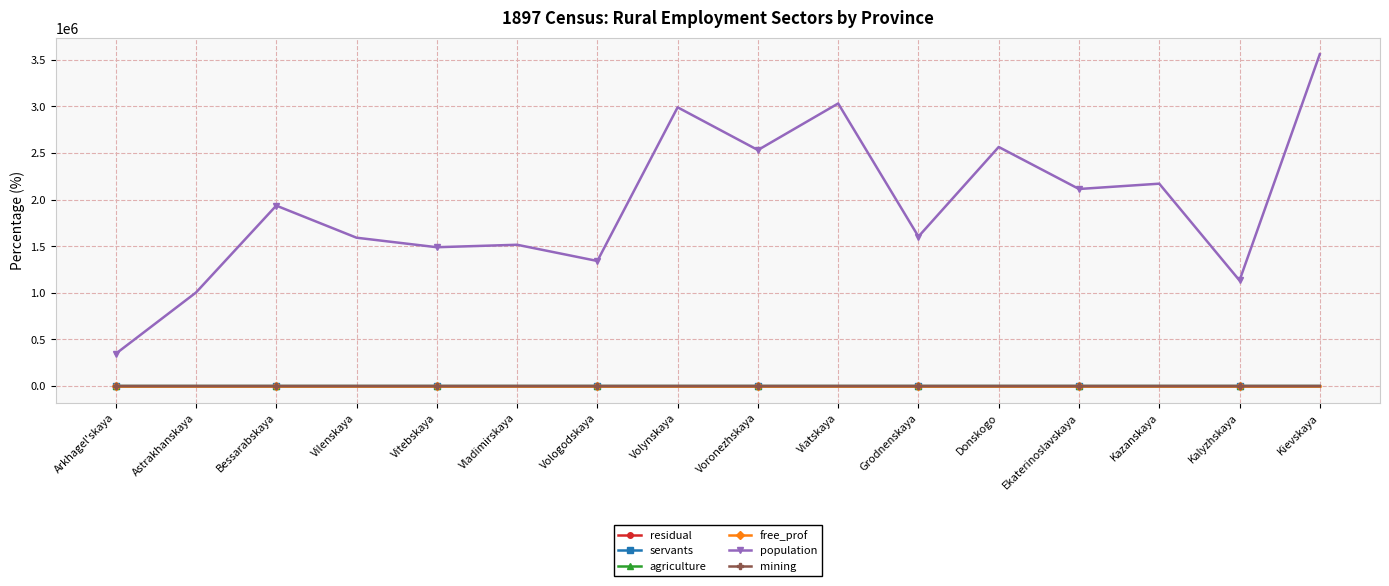

True or false: population and servants intersect in this chart.

False